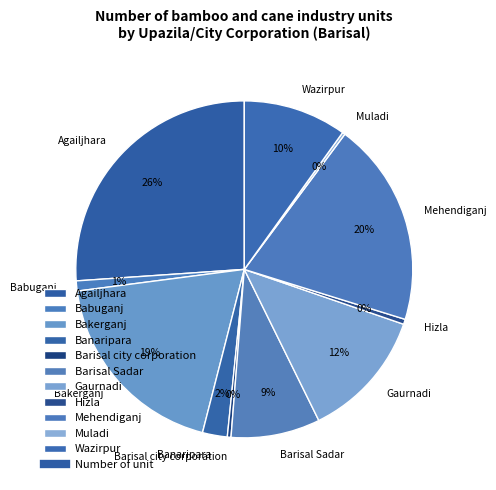

Combined, do Agailjhara and Babuganj account for over 50%?

No